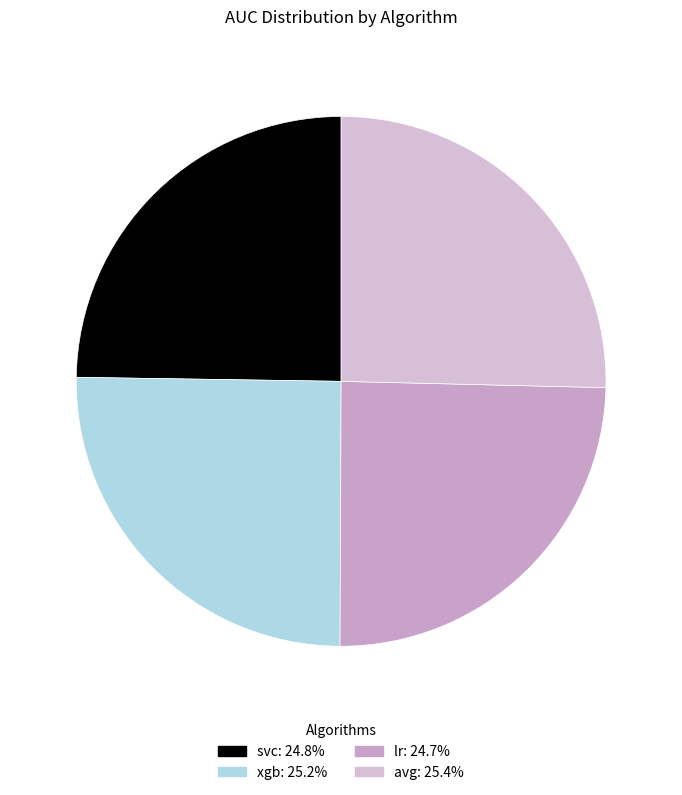

How much of the chart is everything except avg?

74.6%